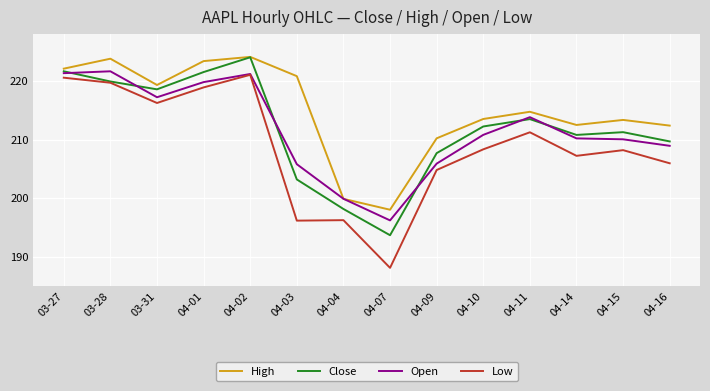

What is the greatest value displayed?

224.1